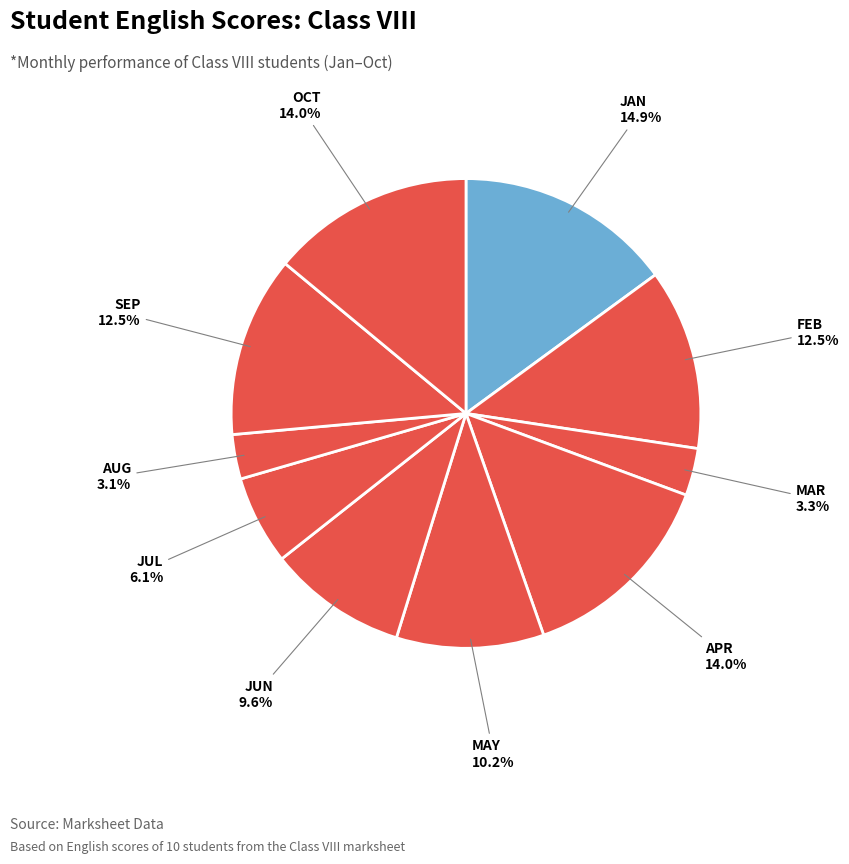

How many slices are in this pie chart?

10